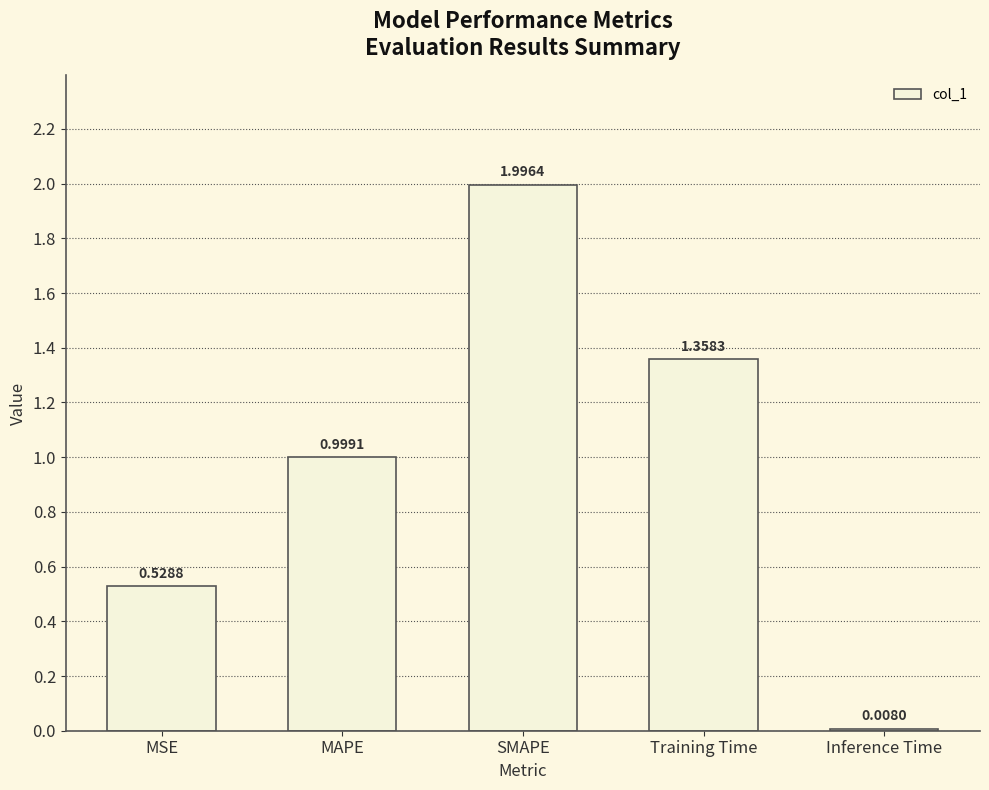

The value at MSE is 0.9. True or false?

False